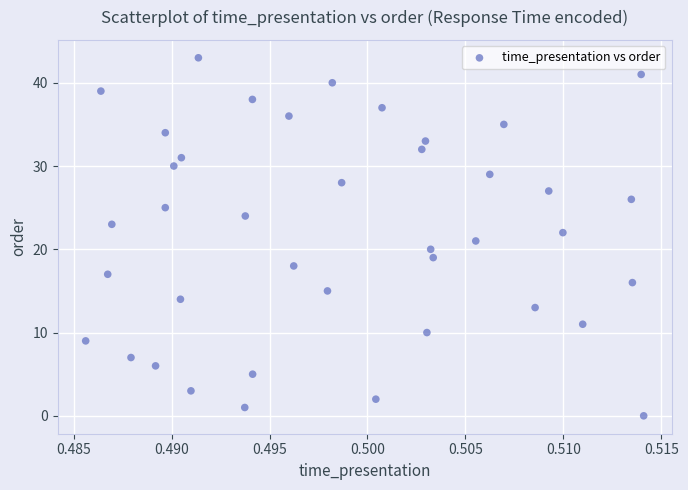

What is the range of Y values (max minus min)?

43